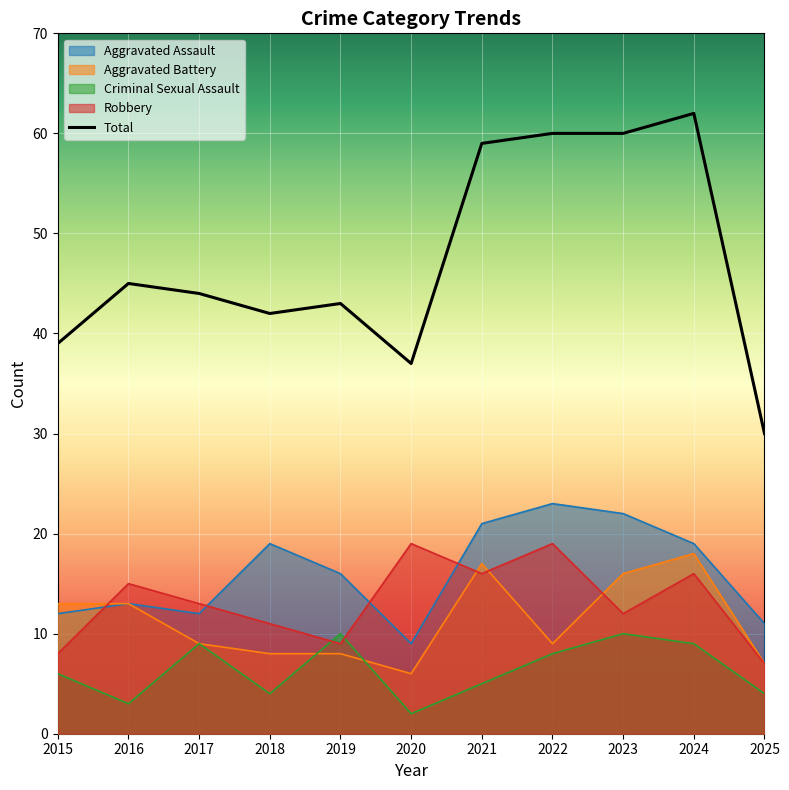

How many intersections are there between Robbery and Aggravated Battery?

4